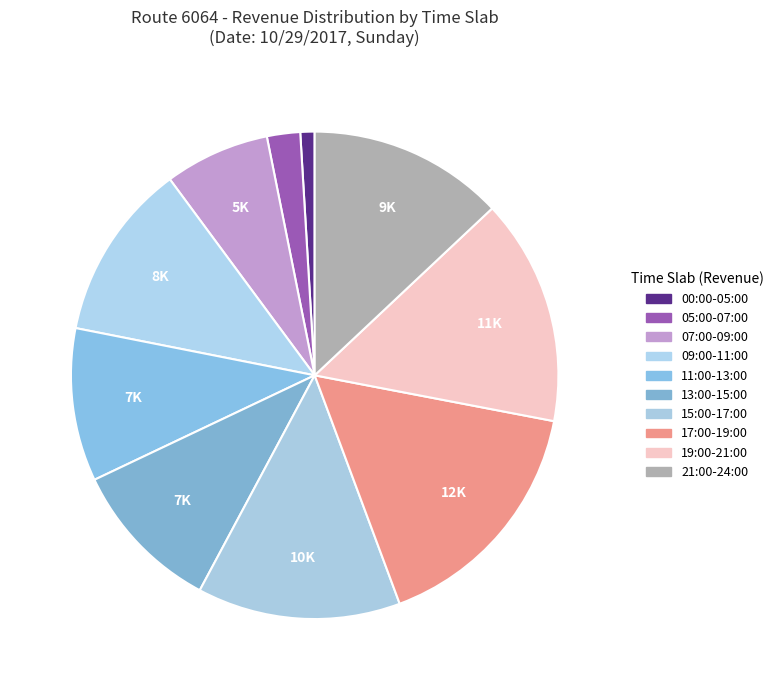

Which slice is the smallest?

00:00-05:00